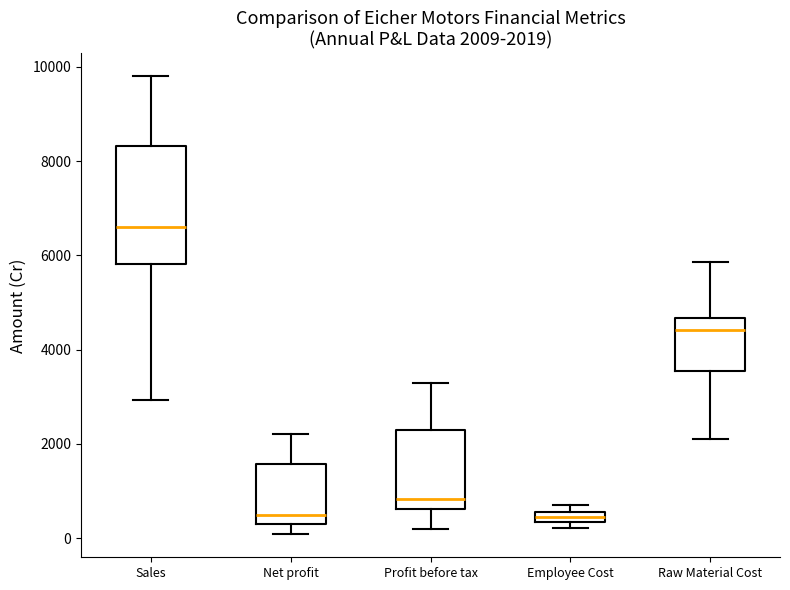

Which box is the tallest, from its lower edge to its upper edge?

Sales